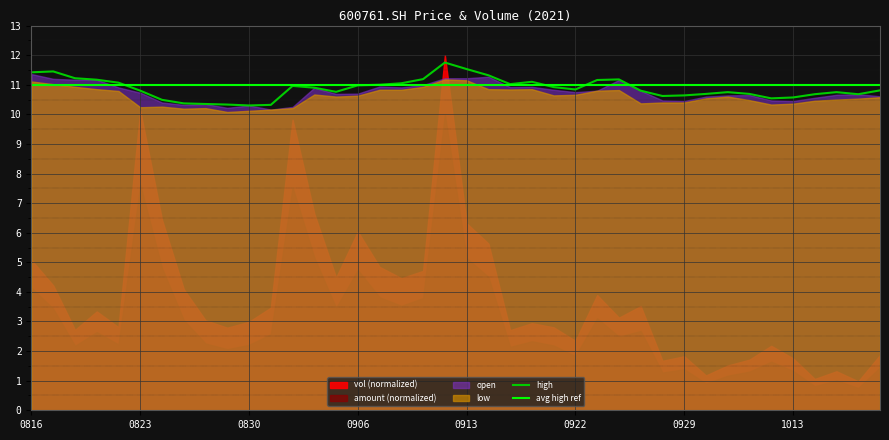

What is the lowest value of the avg high ref series?

11.0